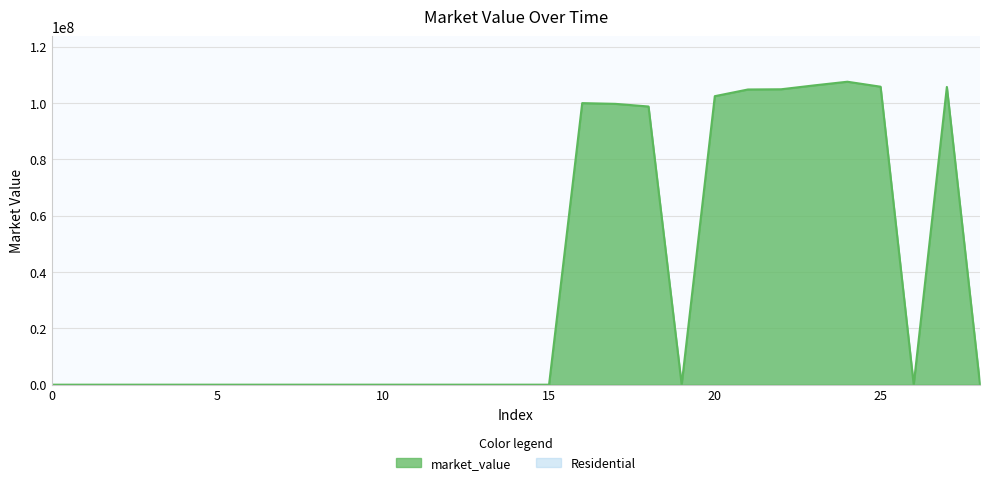

What is the difference between the second highest and second lowest values?

106307547.6